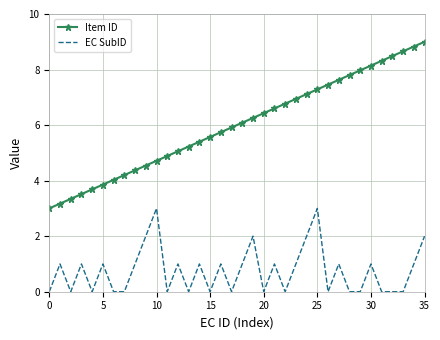

What is the difference between the maximum and minimum values in the Item ID series?

6.0